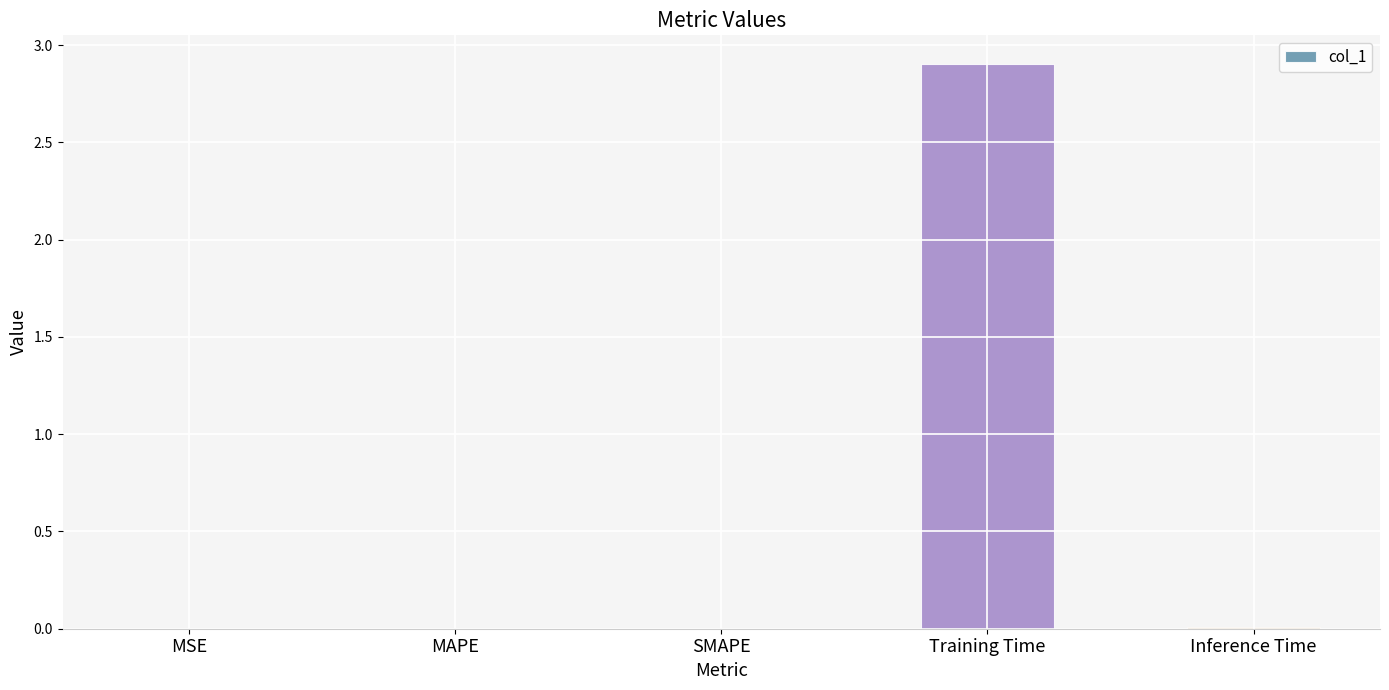

What is the approximate value at Training Time?

2.9